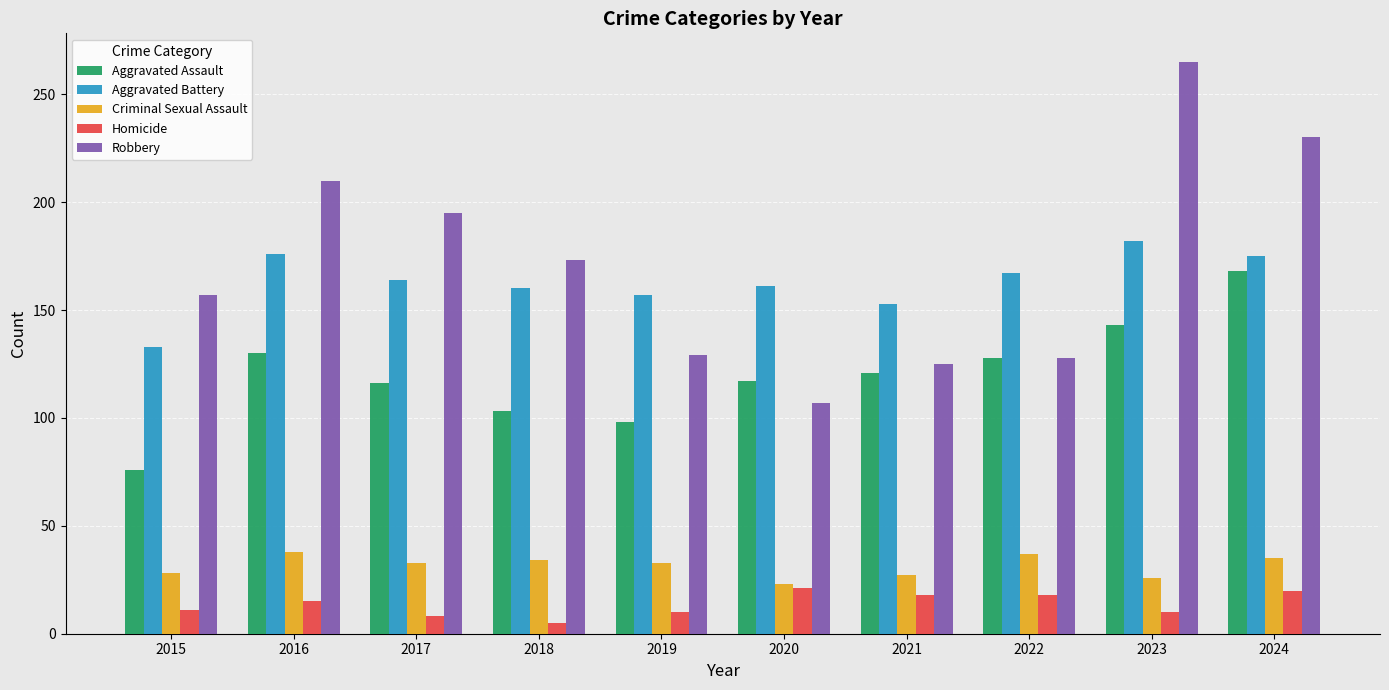

What is the maximum value for Homicide?

21